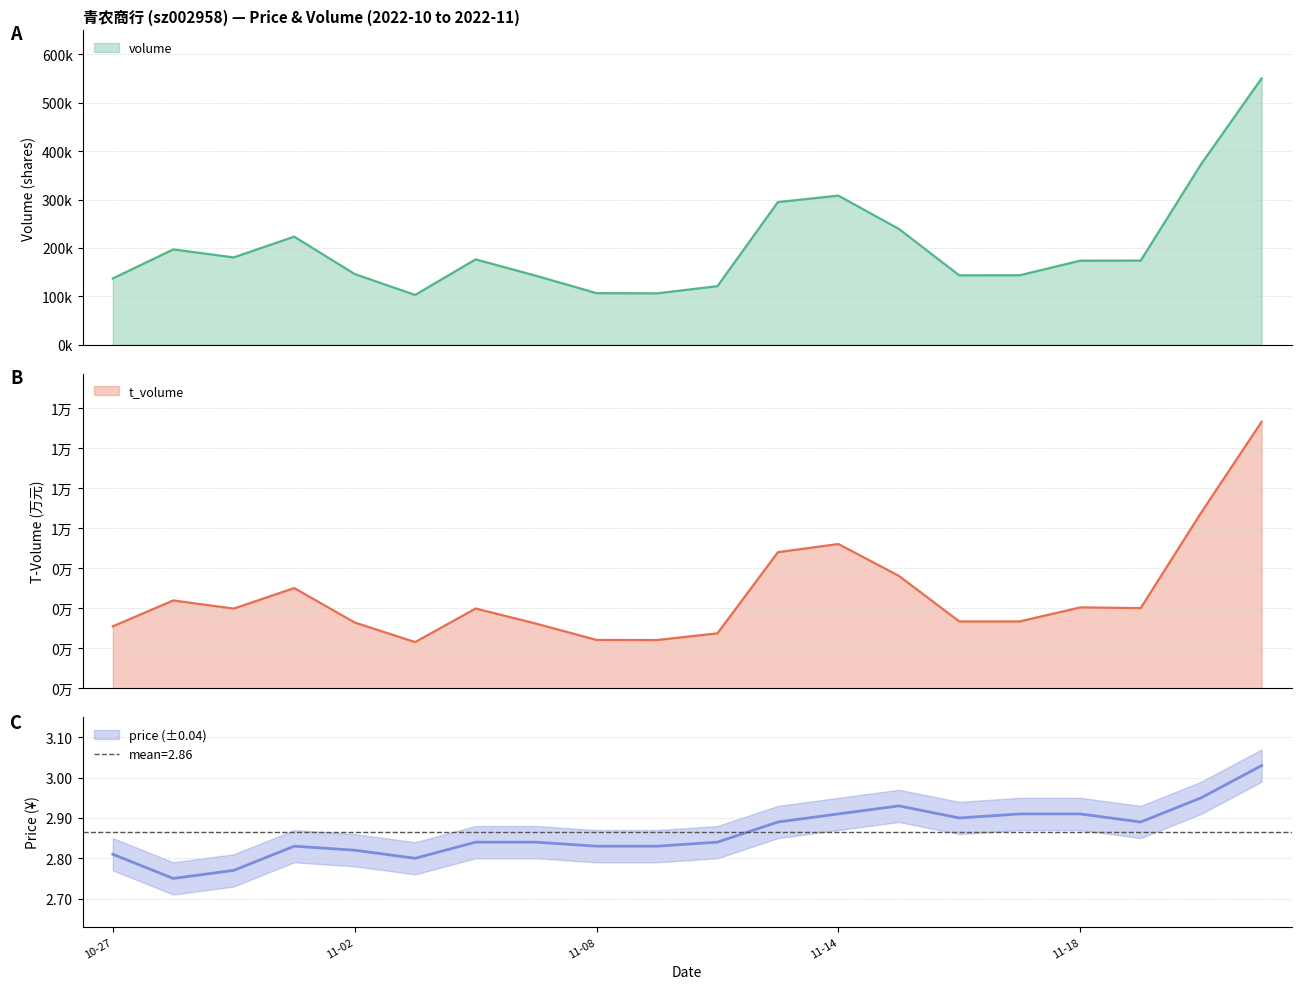

Between 2022-10-28 and 2022-10-31, which series saw the biggest shift?

volume